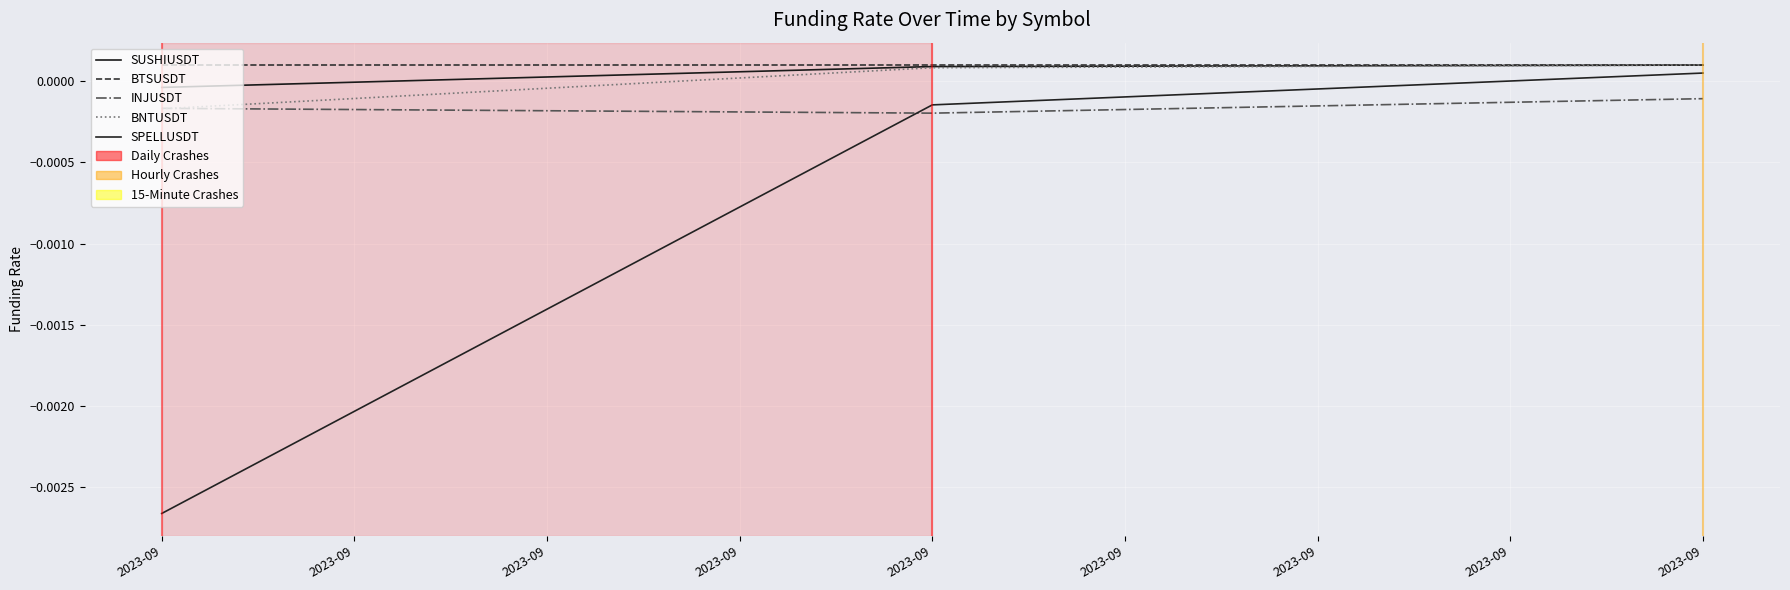

List the series in order of their peak value, lowest first.

INJUSDT, SPELLUSDT, SUSHIUSDT, BTSUSDT, BNTUSDT